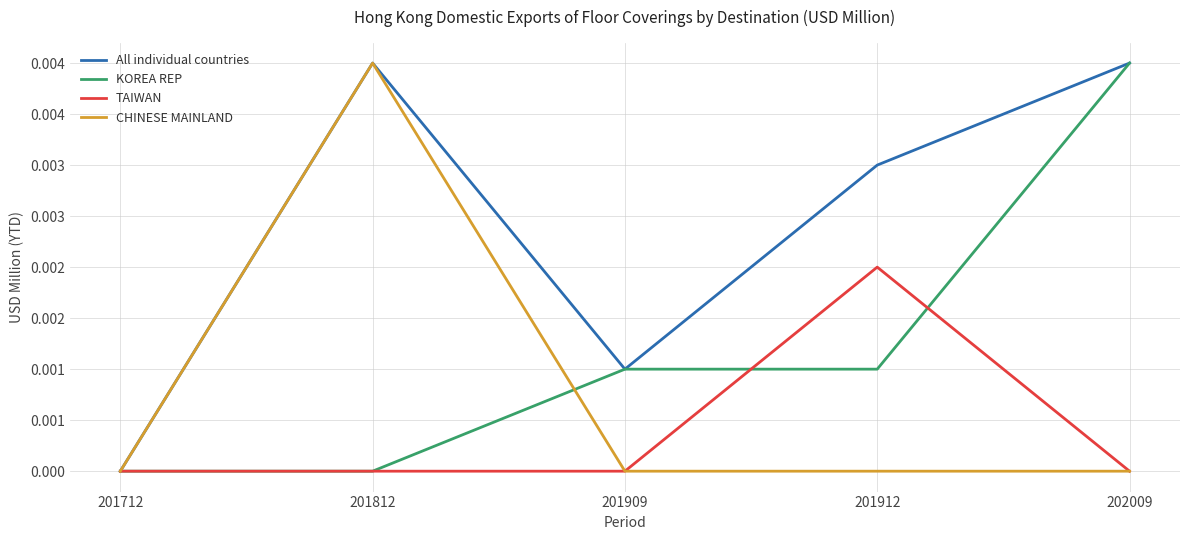

At how many categories does at least one series exceed 0?

4